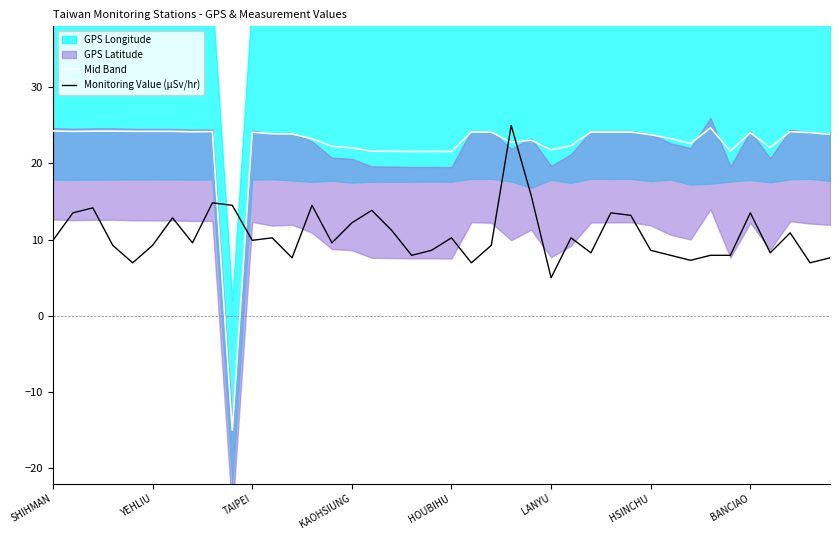

What is the minimum value for Mid Band?

-15.0